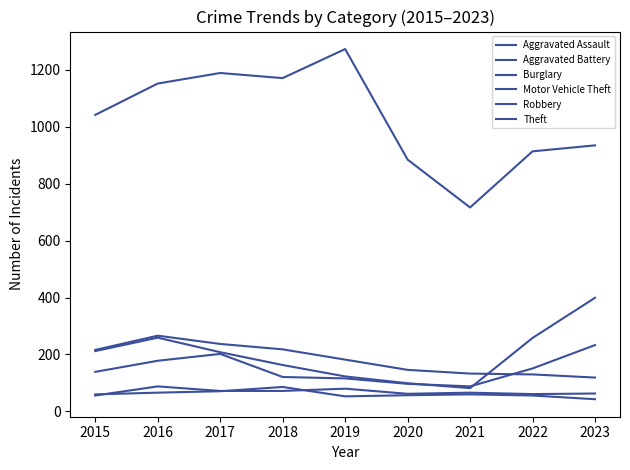

What is the maximum value for Aggravated Battery?

86